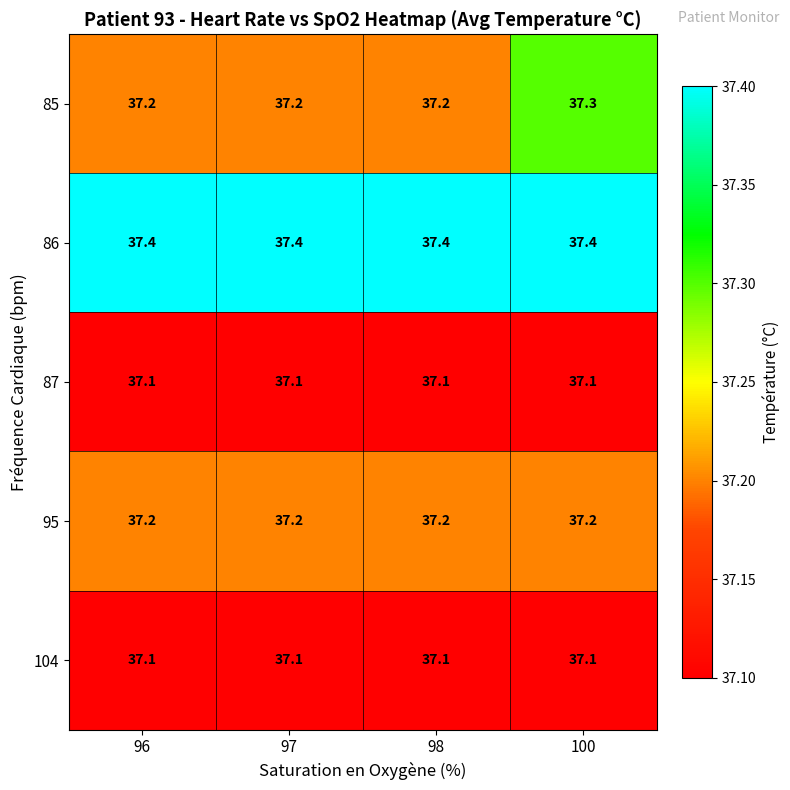

Between 96 and 100, which series saw the biggest shift?

85